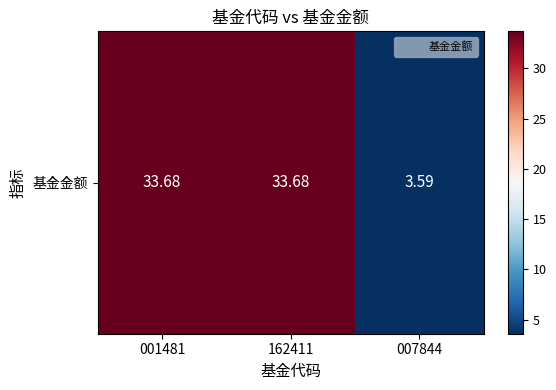

Reading left to right, what are all the values shown in this chart?

001481=33.7	162411=33.7	007844=3.6